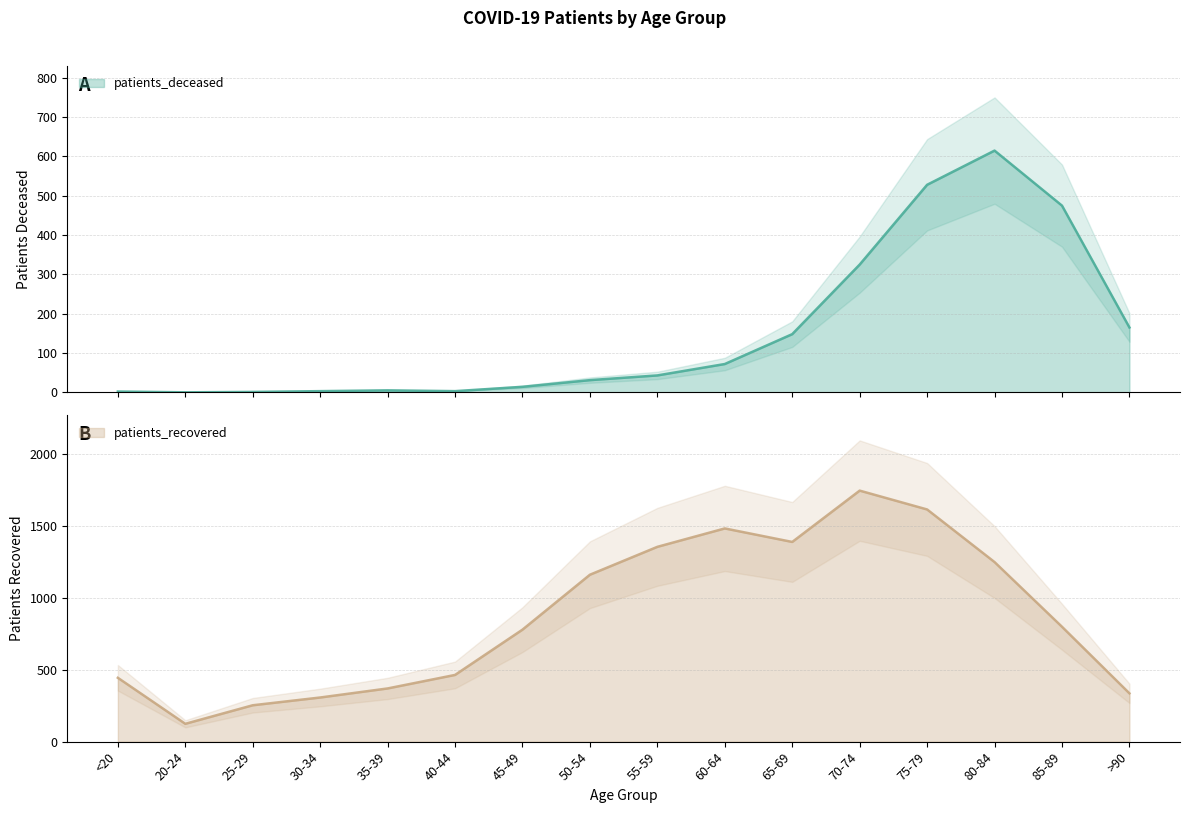

At which label is patients_recovered closest to 935?

85-89